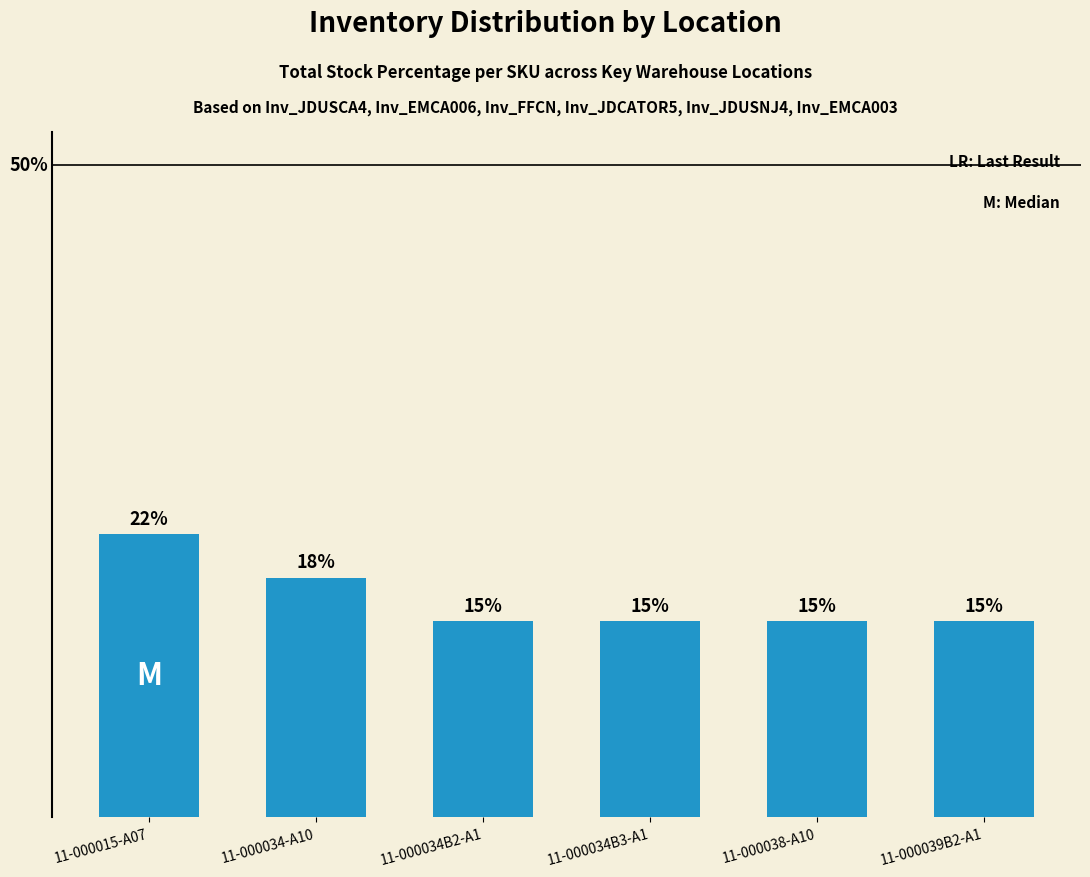

What is the label of the 1st bar from the left?

11-000015-A07